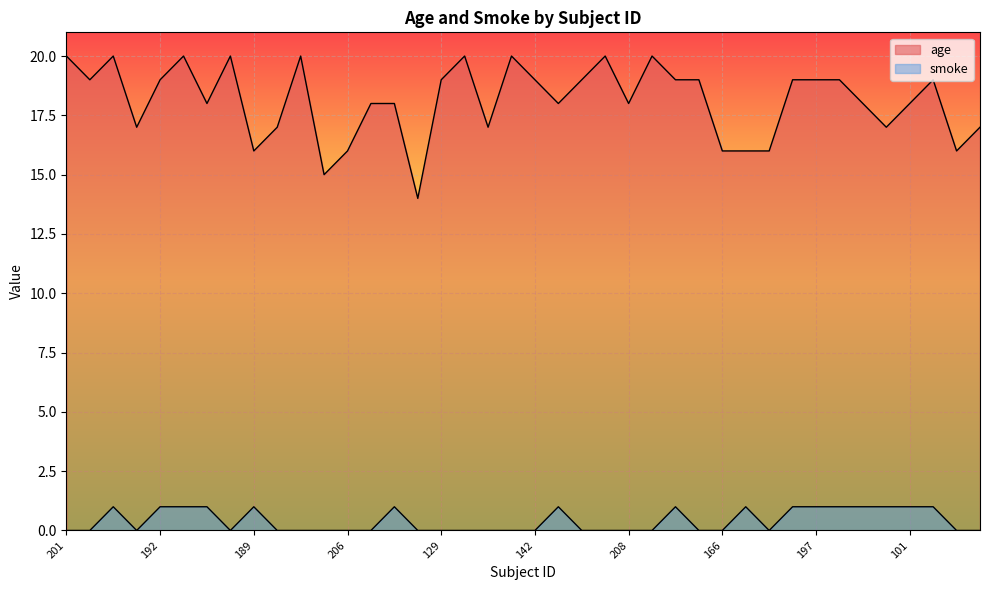

At which category is the sum across all series the highest?

172